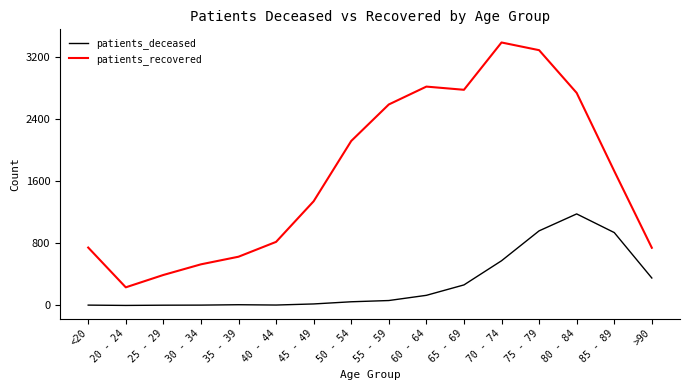

Where is the first local minimum for patients_recovered?

20 - 24